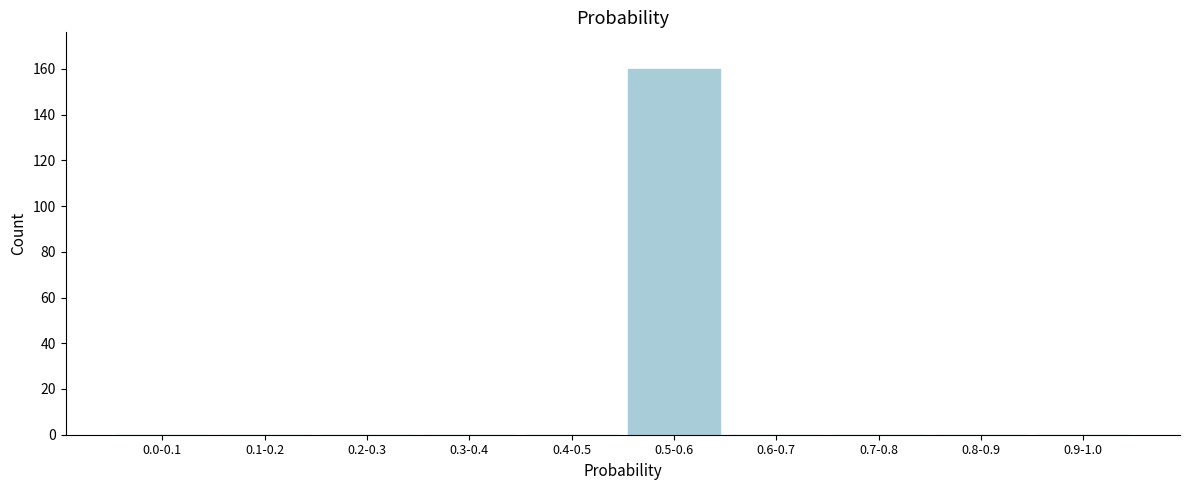

Reading right to left, extract all data points from this chart.

0.9-1.0=0	0.8-0.9=0	0.7-0.8=0	0.6-0.7=0	0.5-0.6=160	0.4-0.5=0	0.3-0.4=0	0.2-0.3=0	0.1-0.2=0	0.0-0.1=0